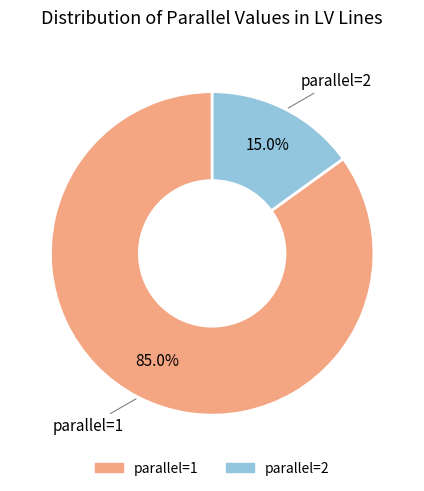

What is the smallest slice in the pie chart?

parallel=2